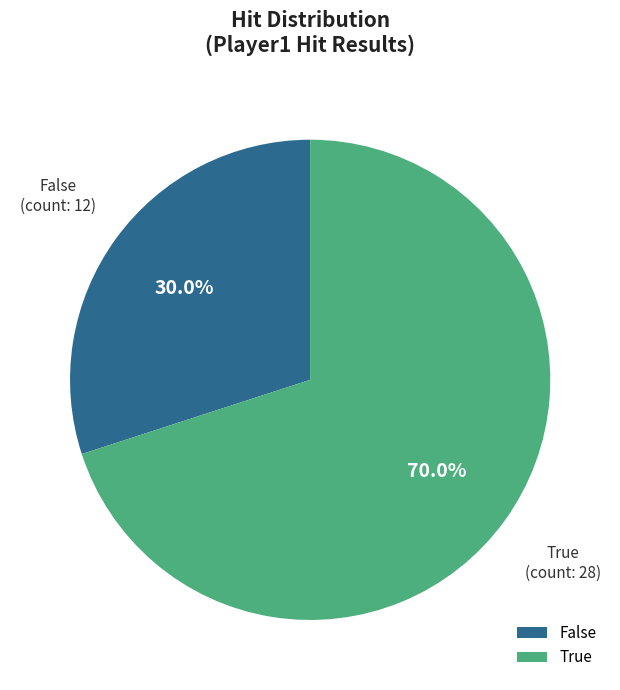

To the nearest percent, what portion does True represent?

70%